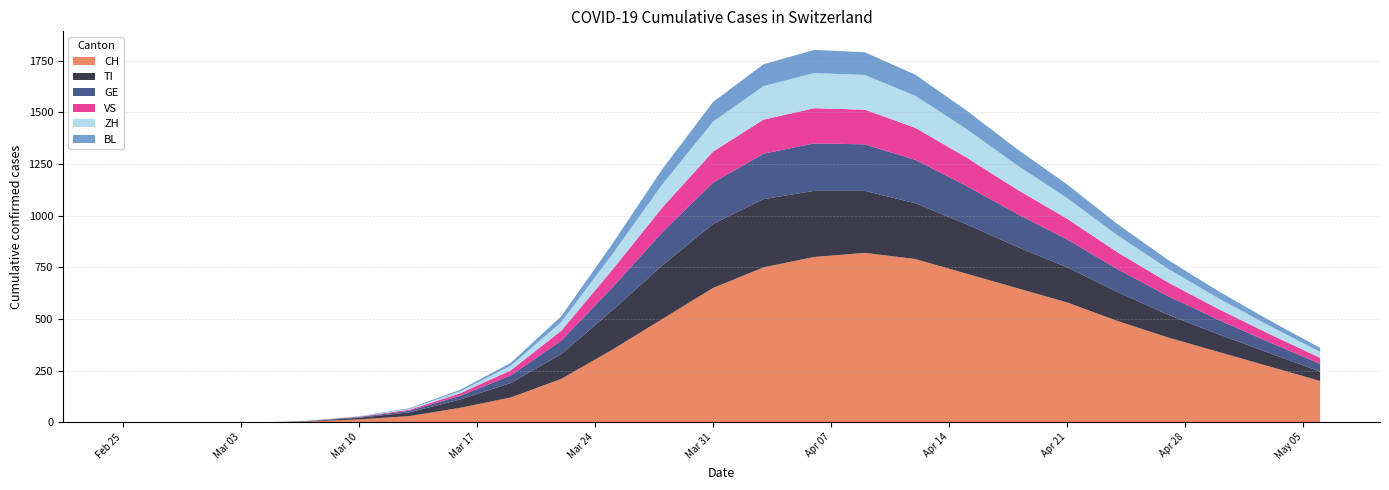

Reading left to right, transcribe all the data shown in this chart.

CH: 2020-02-25=0	2020-02-26=0	2020-02-27=0	2020-02-28=0	2020-02-29=0	2020-03-01=0	2020-03-02=0	2020-03-03=0	2020-03-05=1	2020-03-07=4	2020-03-10=14	2020-03-13=30	2020-03-16=70	2020-03-19=120	2020-03-22=210	2020-03-25=350	2020-03-28=500	2020-03-31=650	2020-04-03=750	2020-04-06=800	2020-04-09=820	2020-04-12=790	2020-04-15=720	2020-04-18=650	2020-04-21=580	2020-04-24=490	2020-04-27=410	2020-04-30=340	2020-05-03=270	2020-05-06=200
TI: 2020-02-25=0	2020-02-26=0	2020-02-27=0	2020-02-28=0	2020-02-29=0	2020-03-01=0	2020-03-02=0	2020-03-03=0	2020-03-05=0	2020-03-07=2	2020-03-10=8	2020-03-13=18	2020-03-16=40	2020-03-19=70	2020-03-22=120	2020-03-25=190	2020-03-28=260	2020-03-31=310	2020-04-03=330	2020-04-06=320	2020-04-09=300	2020-04-12=270	2020-04-15=240	2020-04-18=200	2020-04-21=170	2020-04-24=140	2020-04-27=110	2020-04-30=85	2020-05-03=65	2020-05-06=45
GE: 2020-02-25=0	2020-02-26=0	2020-02-27=0	2020-02-28=0	2020-02-29=0	2020-03-01=0	2020-03-02=0	2020-03-03=0	2020-03-05=0	2020-03-07=1	2020-03-10=3	2020-03-13=8	2020-03-16=18	2020-03-19=36	2020-03-22=65	2020-03-25=110	2020-03-28=160	2020-03-31=200	2020-04-03=220	2020-04-06=230	2020-04-09=225	2020-04-12=210	2020-04-15=185	2020-04-18=160	2020-04-21=135	2020-04-24=110	2020-04-27=90	2020-04-30=70	2020-05-03=52	2020-05-06=38
VS: 2020-02-25=0	2020-02-26=0	2020-02-27=0	2020-02-28=0	2020-02-29=0	2020-03-01=0	2020-03-02=0	2020-03-03=0	2020-03-05=0	2020-03-07=0	2020-03-10=2	2020-03-13=5	2020-03-16=12	2020-03-19=25	2020-03-22=48	2020-03-25=85	2020-03-28=120	2020-03-31=150	2020-04-03=165	2020-04-06=170	2020-04-09=168	2020-04-12=155	2020-04-15=138	2020-04-18=118	2020-04-21=100	2020-04-24=82	2020-04-27=66	2020-04-30=52	2020-05-03=40	2020-05-06=29
ZH: 2020-02-25=0	2020-02-26=0	2020-02-27=0	2020-02-28=0	2020-02-29=0	2020-03-01=0	2020-03-02=0	2020-03-03=0	2020-03-05=1	2020-03-07=1	2020-03-10=2	2020-03-13=4	2020-03-16=10	2020-03-19=22	2020-03-22=42	2020-03-25=75	2020-03-28=112	2020-03-31=145	2020-04-03=162	2020-04-06=170	2020-04-09=168	2020-04-12=155	2020-04-15=138	2020-04-18=118	2020-04-21=100	2020-04-24=82	2020-04-27=66	2020-04-30=52	2020-05-03=40	2020-05-06=29
BL: 2020-02-25=0	2020-02-26=0	2020-02-27=0	2020-02-28=0	2020-02-29=0	2020-03-01=0	2020-03-02=0	2020-03-03=0	2020-03-05=0	2020-03-07=0	2020-03-10=1	2020-03-13=3	2020-03-16=7	2020-03-19=14	2020-03-22=28	2020-03-25=50	2020-03-28=74	2020-03-31=95	2020-04-03=106	2020-04-06=112	2020-04-09=110	2020-04-12=102	2020-04-15=90	2020-04-18=78	2020-04-21=66	2020-04-24=54	2020-04-27=43	2020-04-30=34	2020-05-03=26	2020-05-06=19